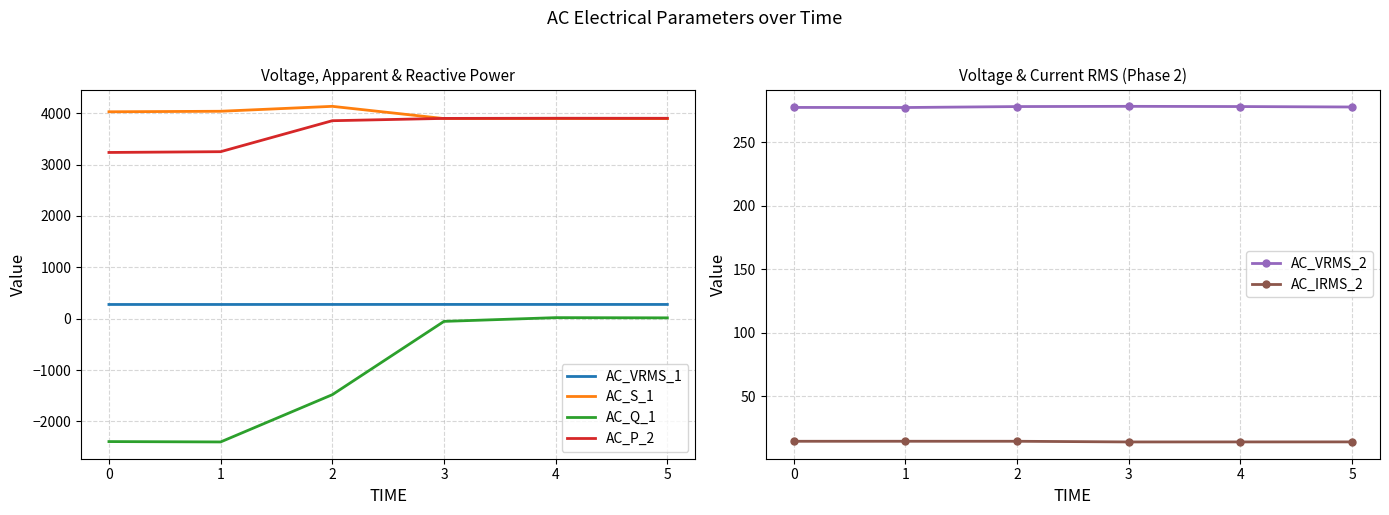

True or false: AC_S_1 and AC_Q_1 intersect in this chart.

False